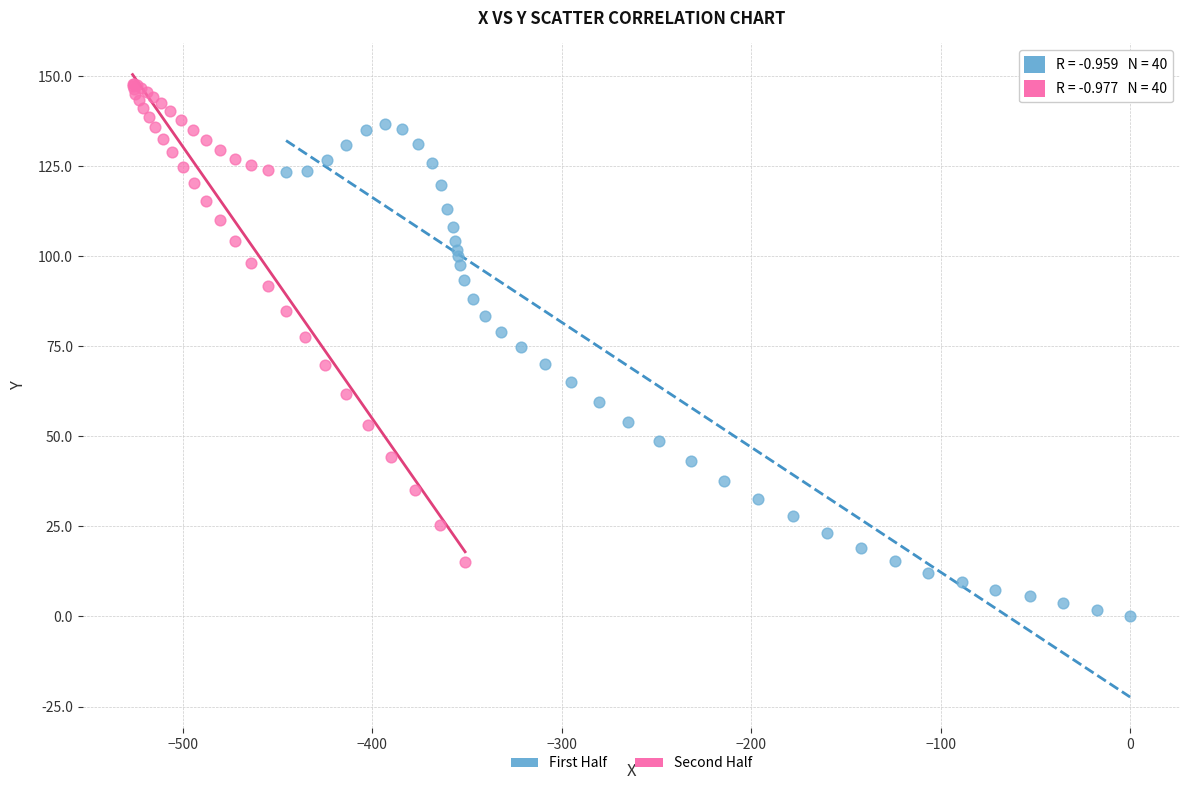

Which series contains the lowest Y value?

First Half